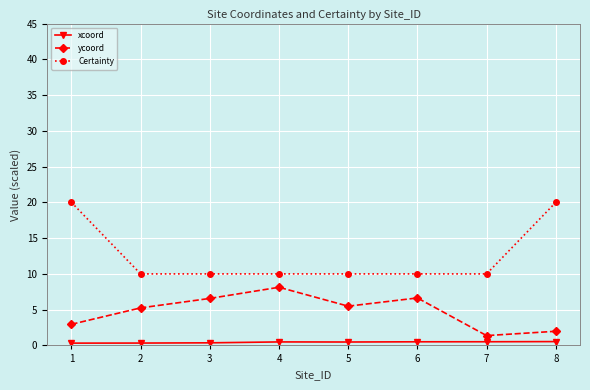

What is the difference between the second highest and second lowest values in the ycoord series?

4.7